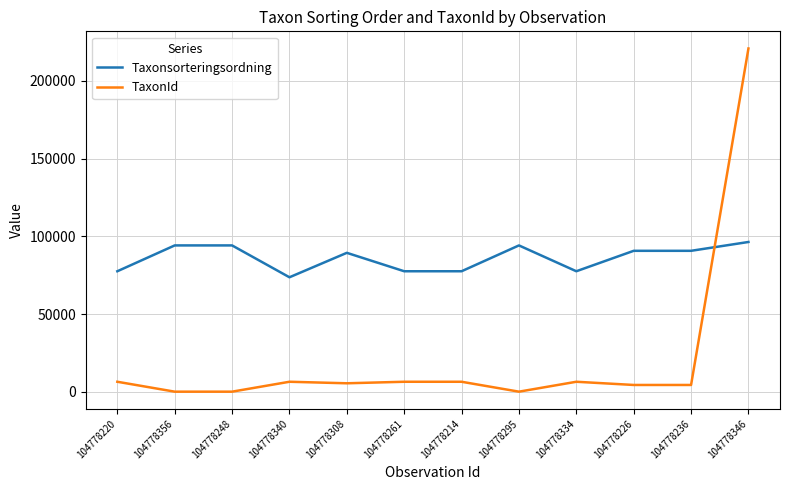

The Taxonsorteringsordning series shows 36978 at 104778356. True or false?

False